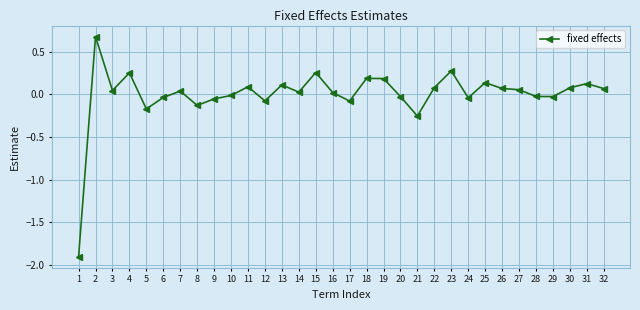

At which category does the data reach its first local peak?

2